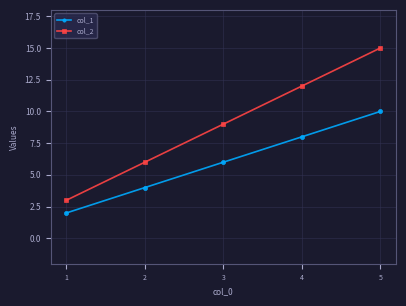

How many values in the col_1 series are below 6?

2